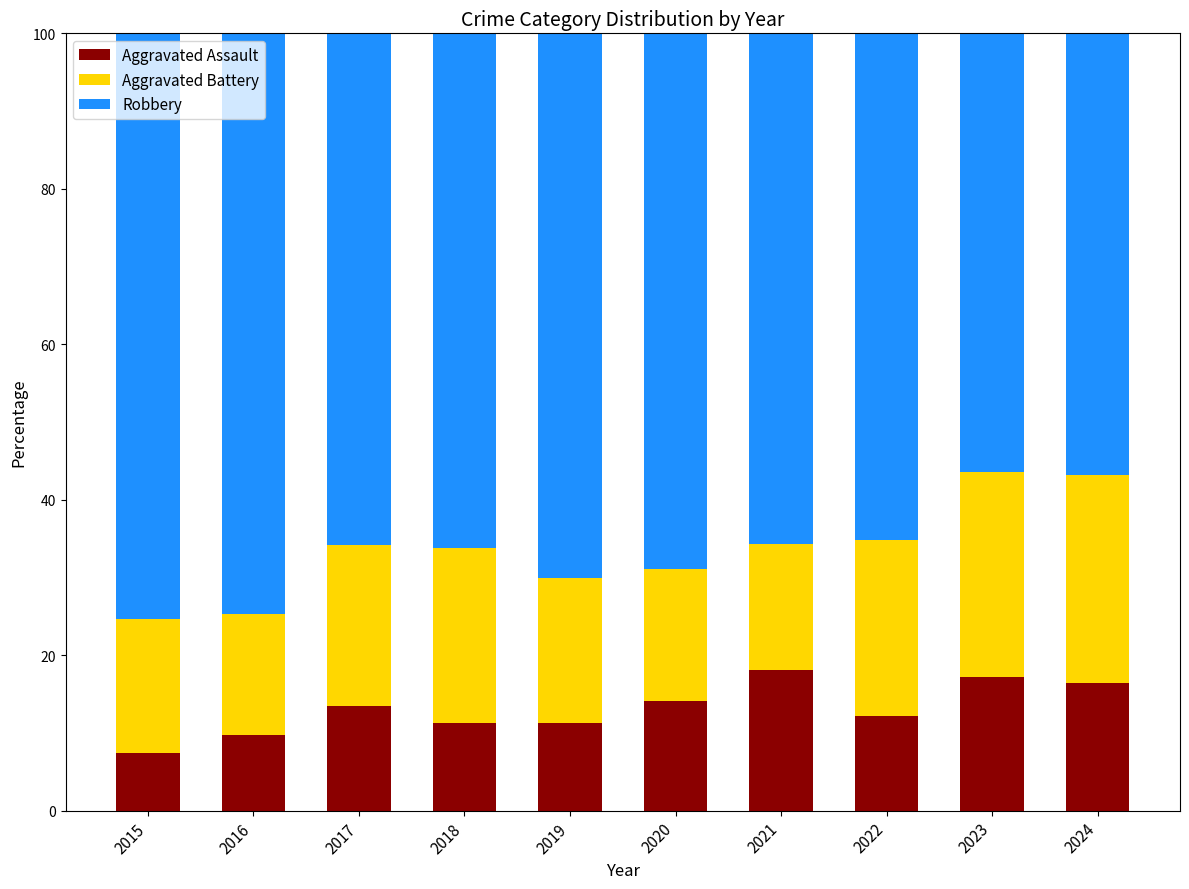

What are all the series names shown in the legend?

Aggravated Assault, Aggravated Battery, Robbery